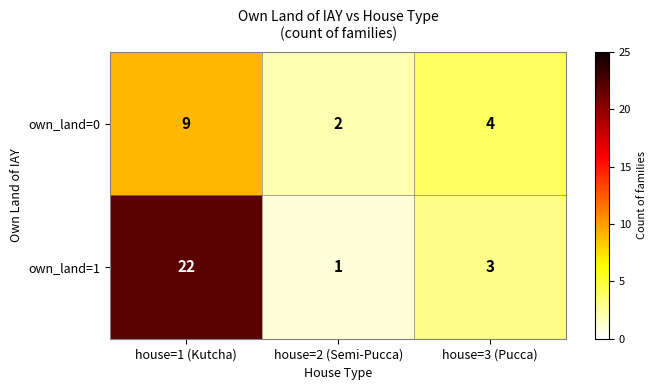

At which category is the sum across all series the highest?

house=1 (Kutcha)